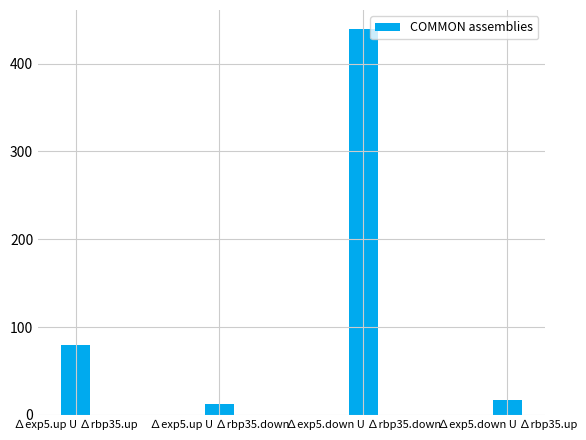

List the labels in order of value, smallest first.

∆exp5.up U ∆rbp35.down, ∆exp5.down U ∆rbp35.up, ∆exp5.up U ∆rbp35.up, ∆exp5.down U ∆rbp35.down